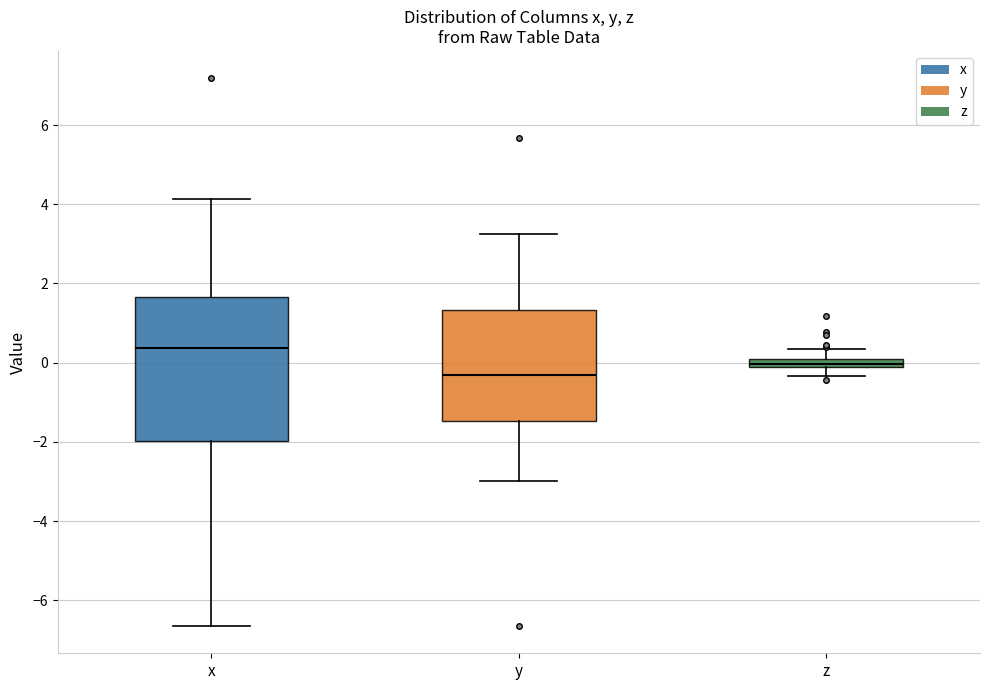

Comparing the boxes themselves (not the whiskers), which one is the tallest?

x